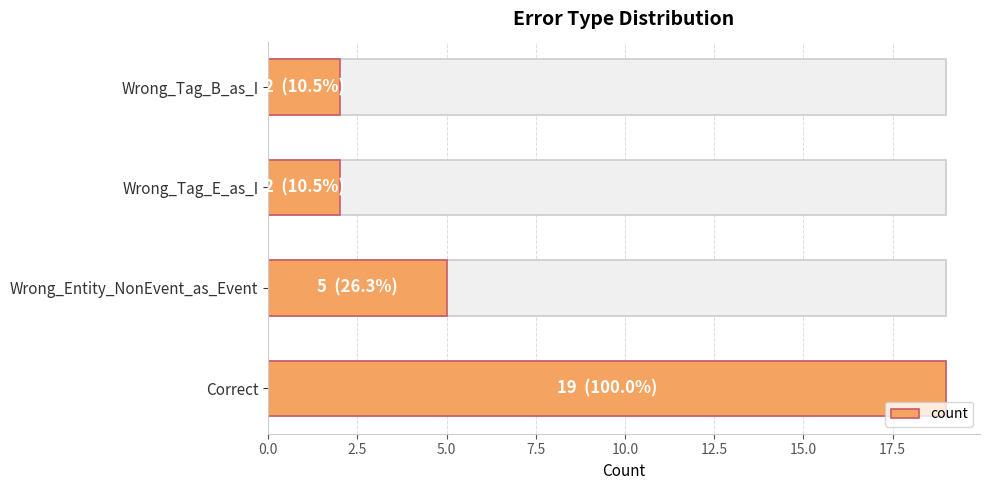

What position from the left is Correct?

1